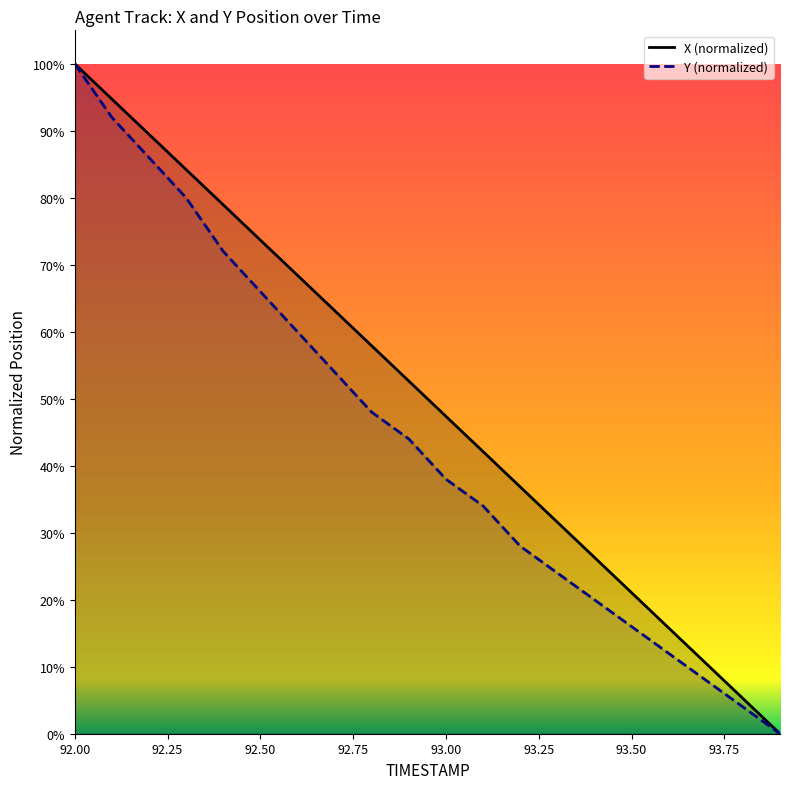

What is the label of the 15th point from the left?

93.4